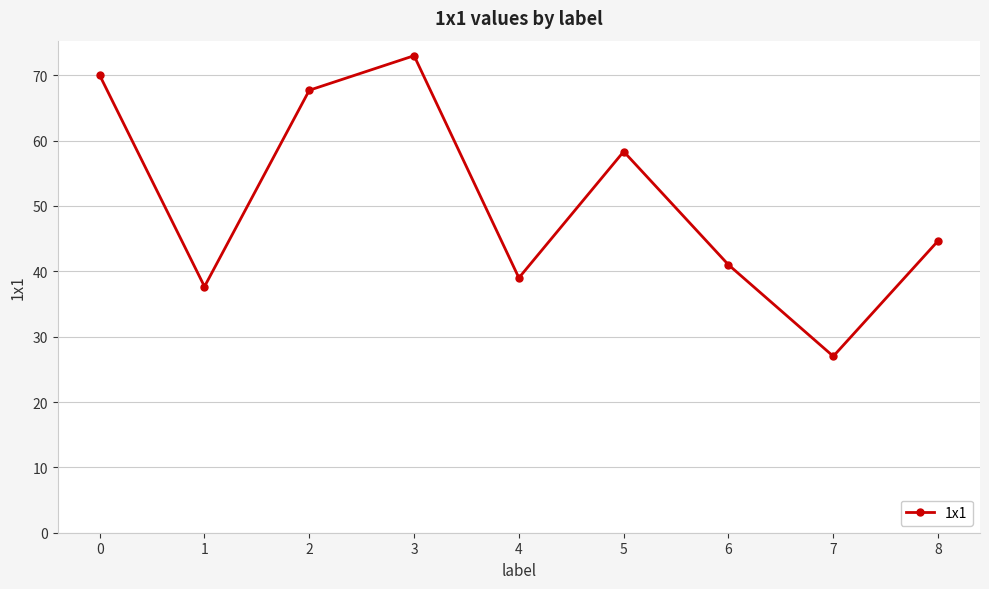

What is the approximate value at 3?

73.0